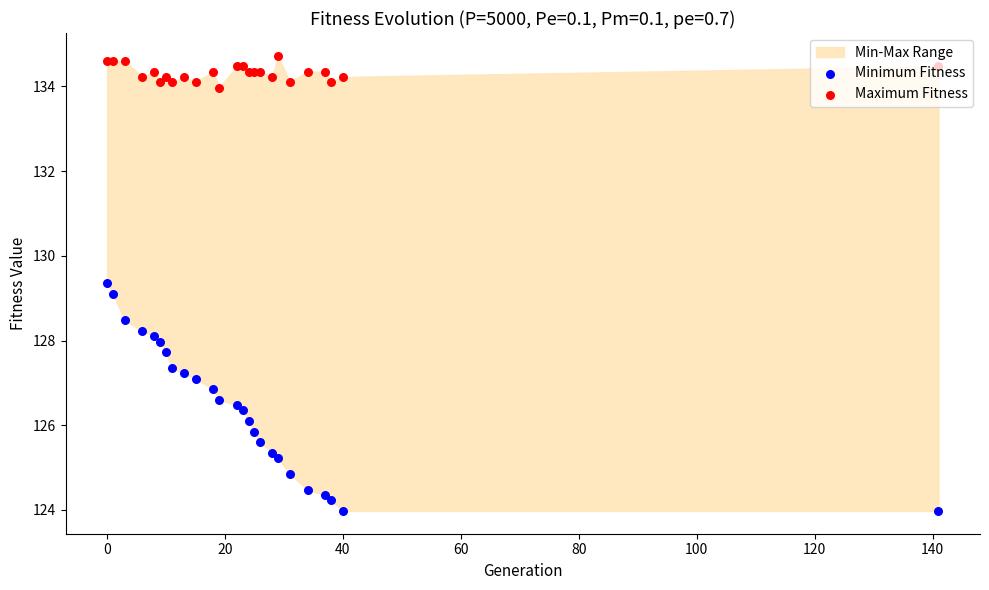

Which series has the largest Y range (max minus min)?

Minimum Fitness